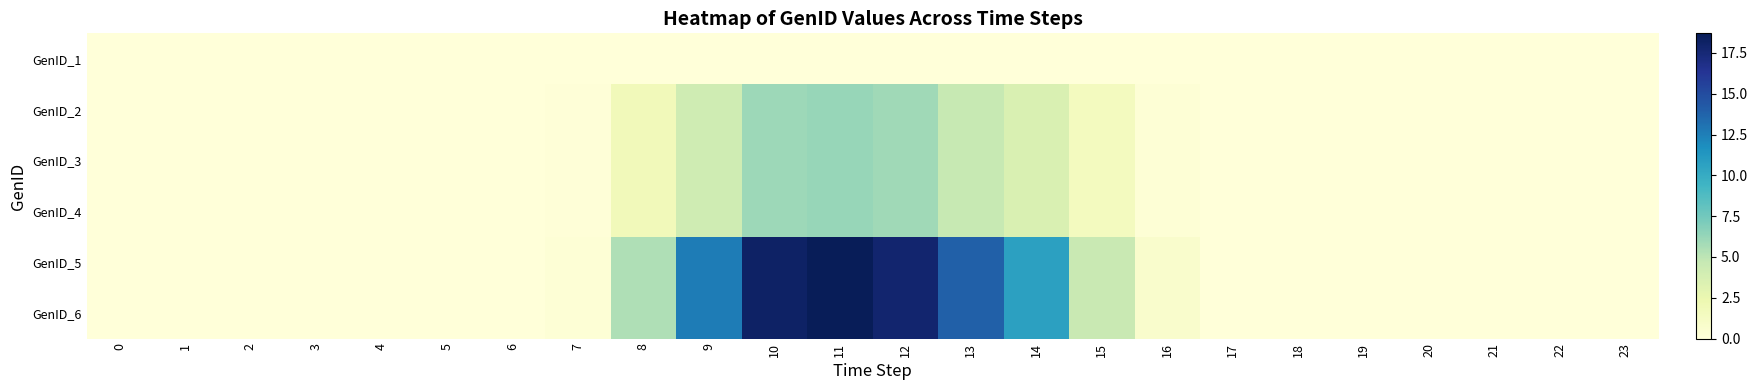

At which category is the sum across all series the highest?

11